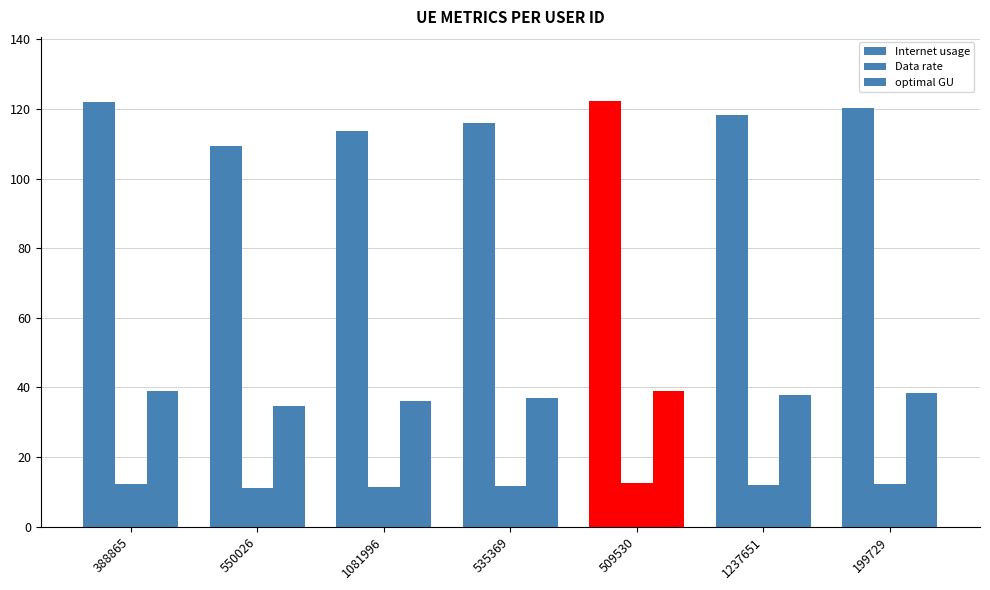

What is the spread (max minus min) of values at 1237651?

106.4